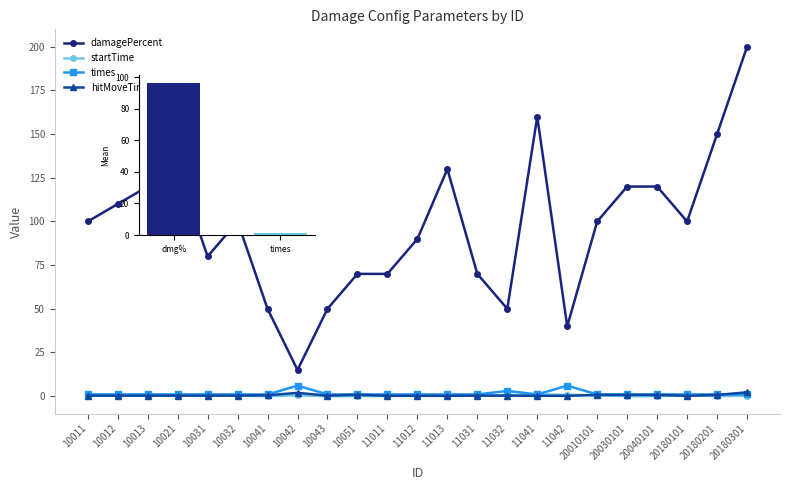

What is the value of the hitMoveTime bar at the 11th from the left?

0.2